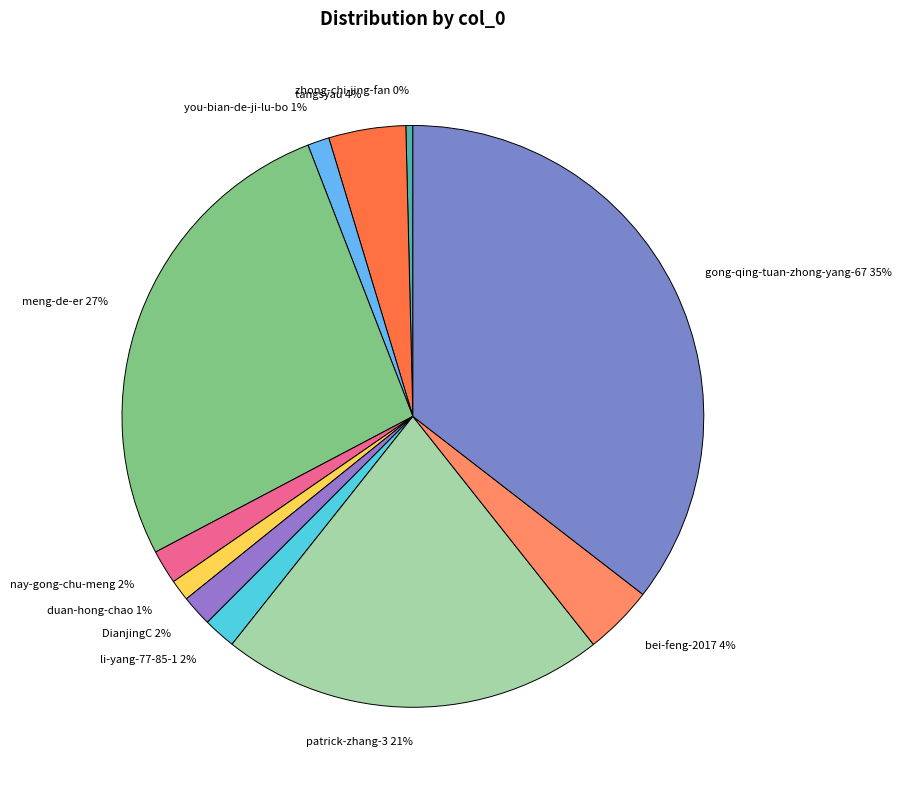

The DianjingC slice represents 2% of the pie. True or false?

True